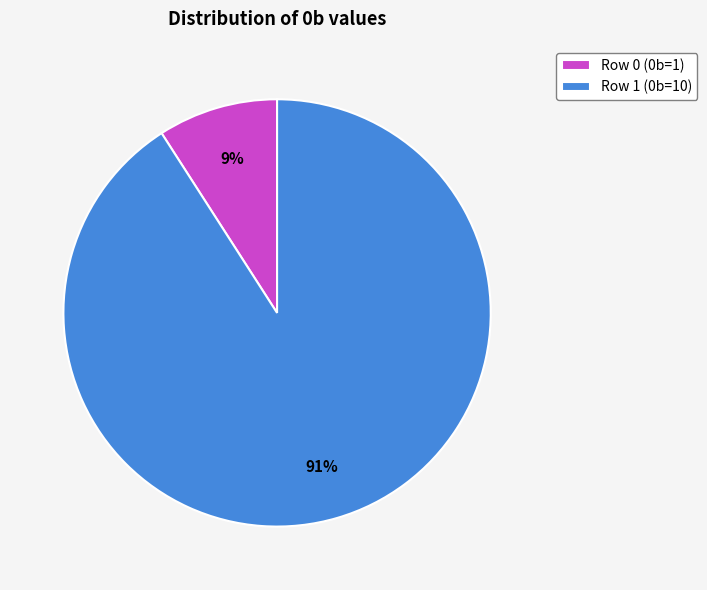

Does Row 1 represent more than half of the total?

Yes